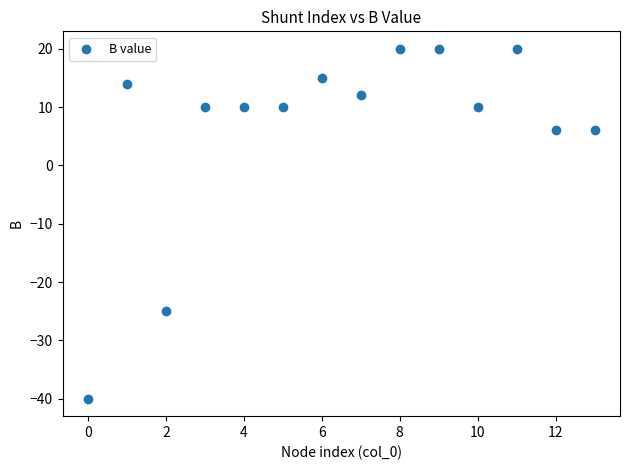

What is the range of Y values (max minus min)?

60